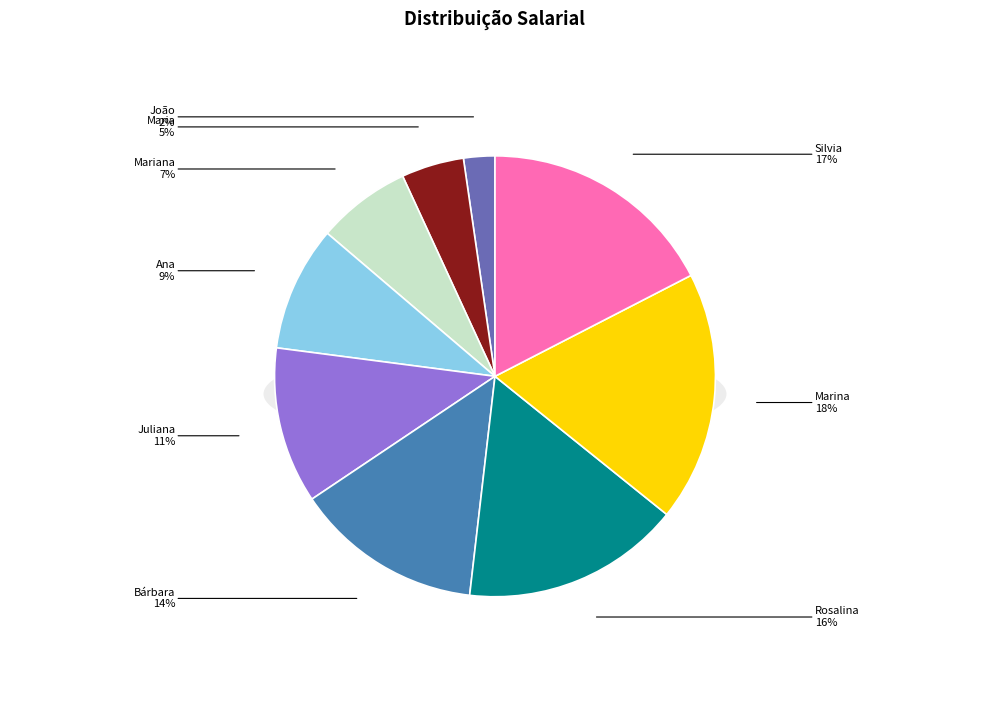

To the nearest percent, what portion does Bárbara represent?

14%